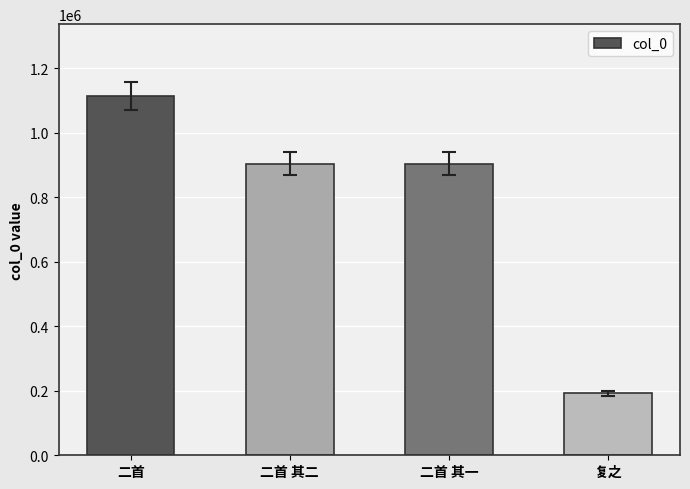

What is the smallest value displayed?

192196